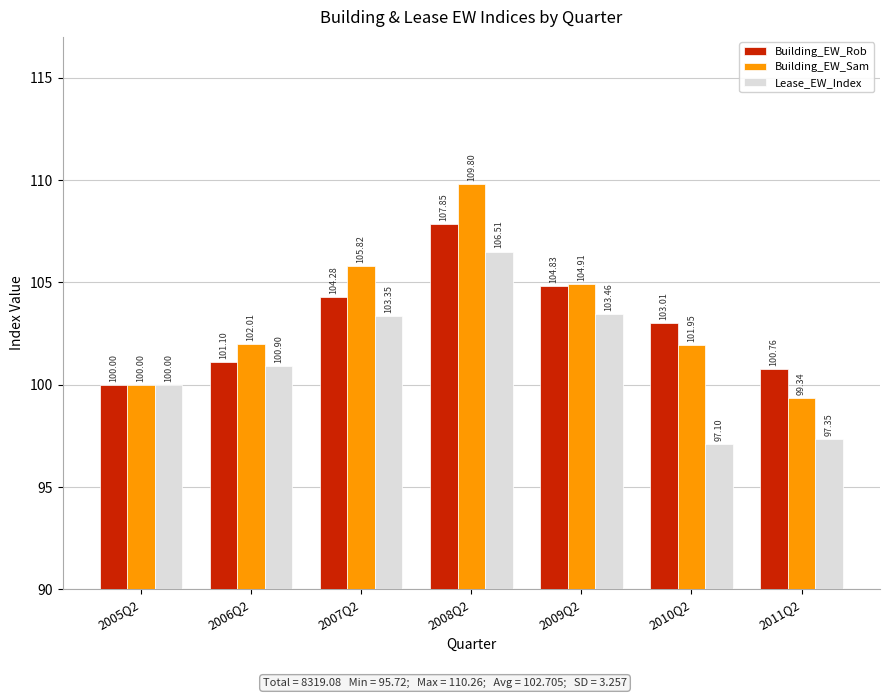

At how many categories does at least one series exceed 107?

1